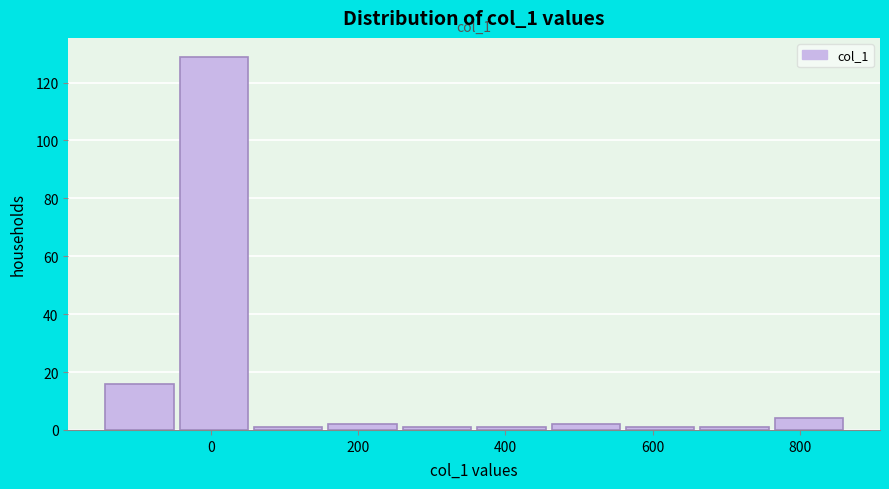

Which range on the x-axis has the tallest bar?

-40 to 60